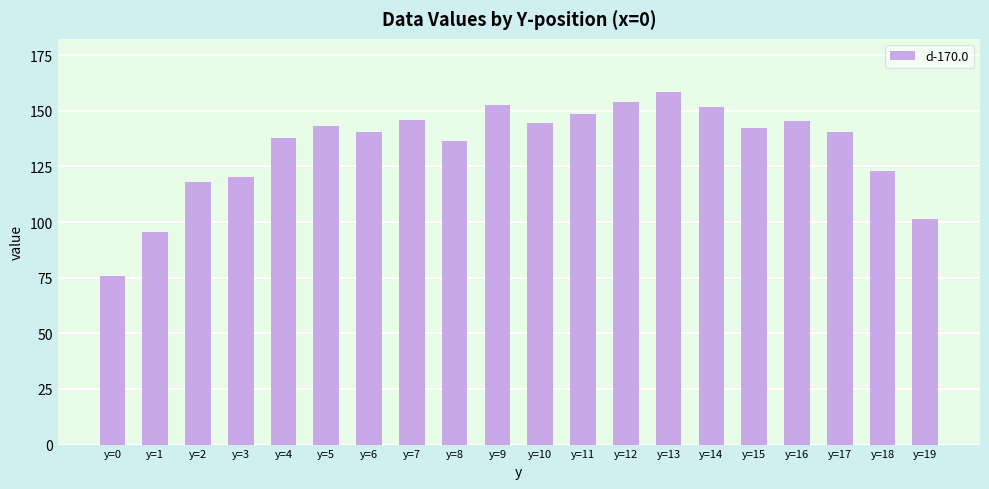

What is the sum of all values?

2675.8